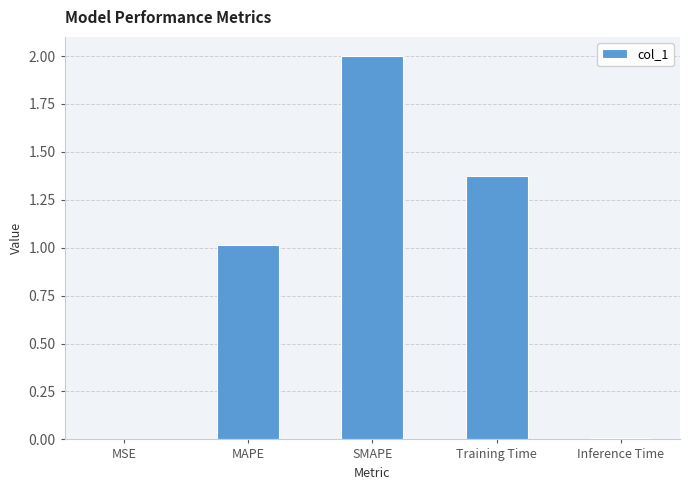

At which category does the chart reach its peak across all series?

SMAPE